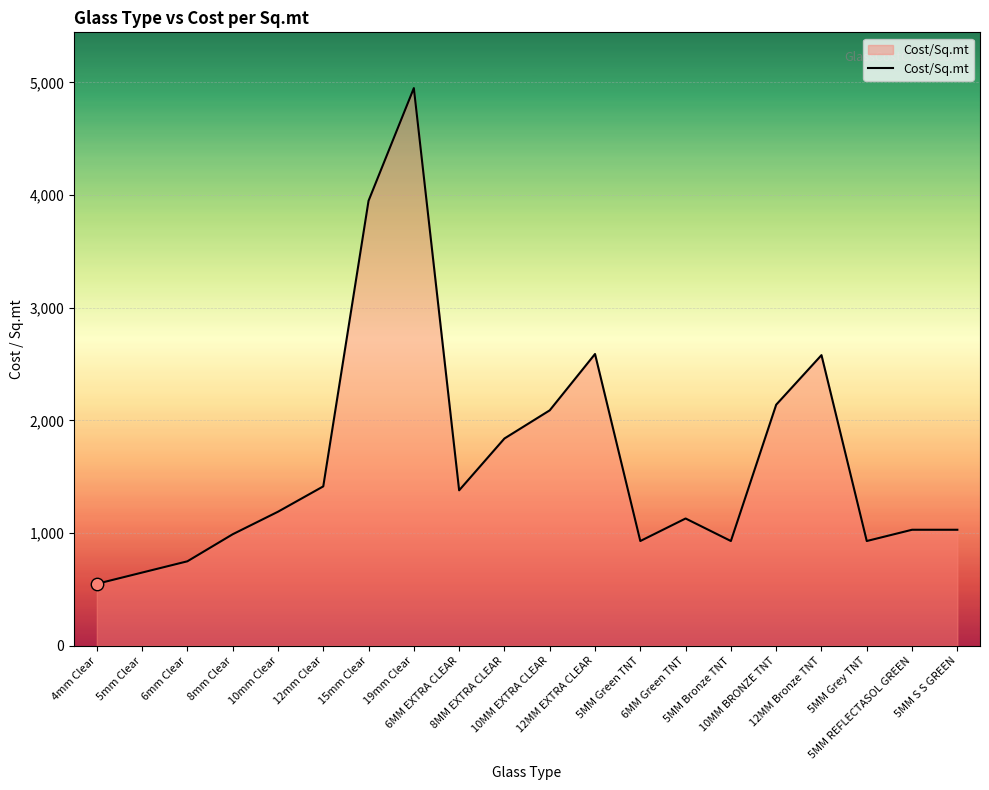

Between 5MM Bronze TNT and 12MM Bronze TNT, which is larger?

12MM Bronze TNT